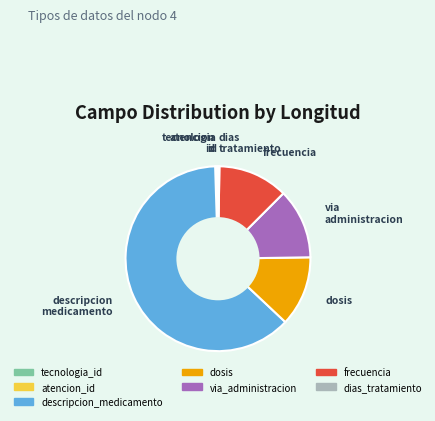

The via_administracion slice represents 12% of the pie. True or false?

True